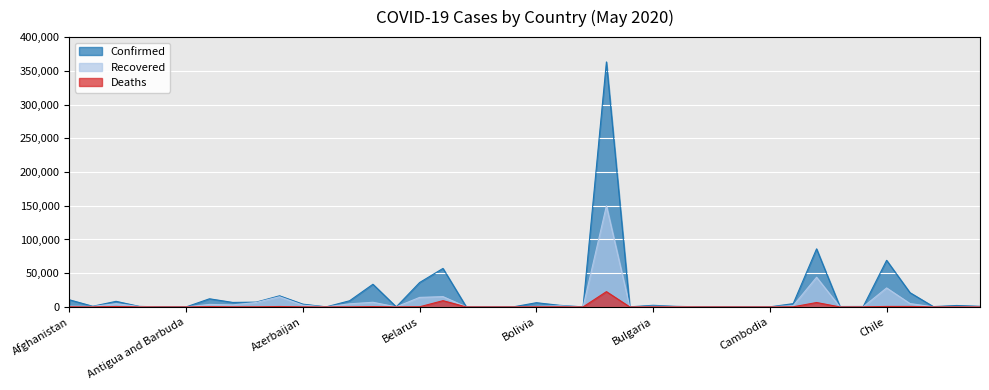

Is it true that Deaths equals 9 at Albania?

False